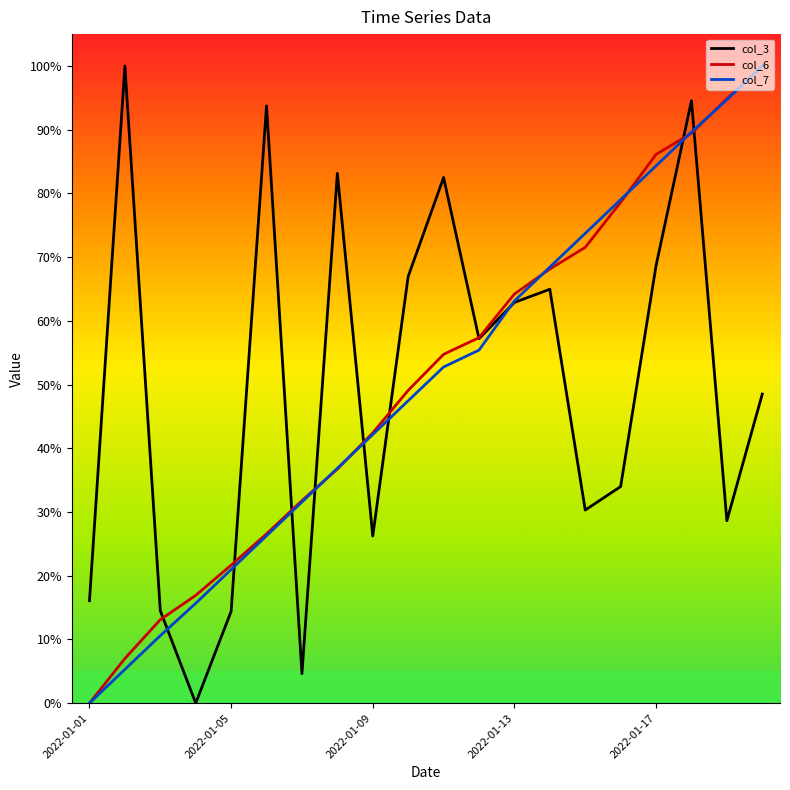

Does the chart have visible grid lines?

No